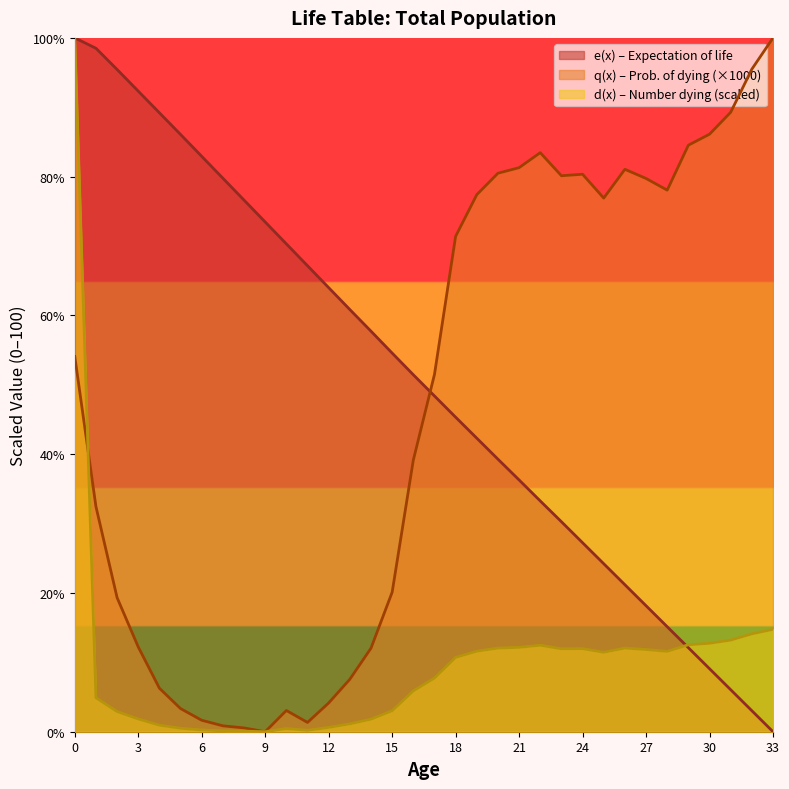

What is the value of the e(x) point at the 15th from the left?

57.7